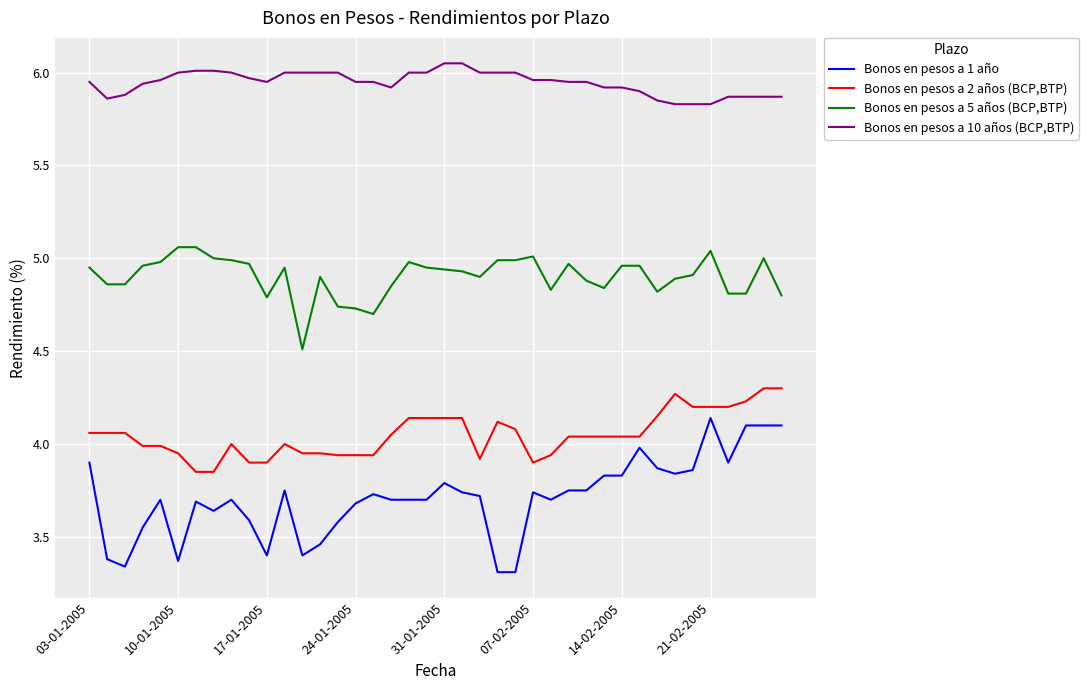

Rank the series by their maximum value, from highest to lowest.

Bonos en pesos a 10 años (BCP,BTP), Bonos en pesos a 5 años (BCP,BTP), Bonos en pesos a 2 años (BCP,BTP), Bonos en pesos a 1 año